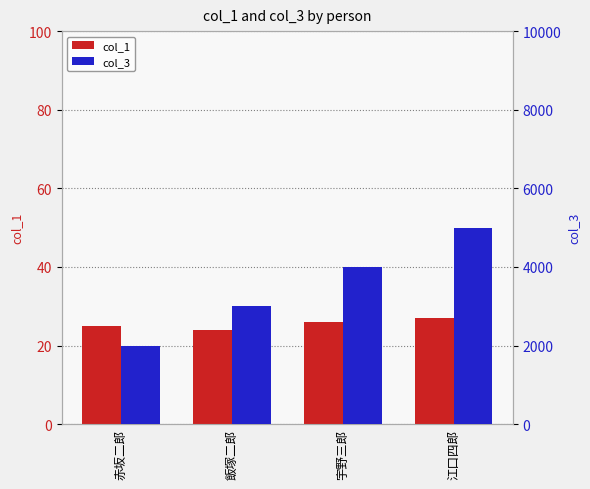

The value of col_3 at 飯塚二郎 is 3000. True or false?

True